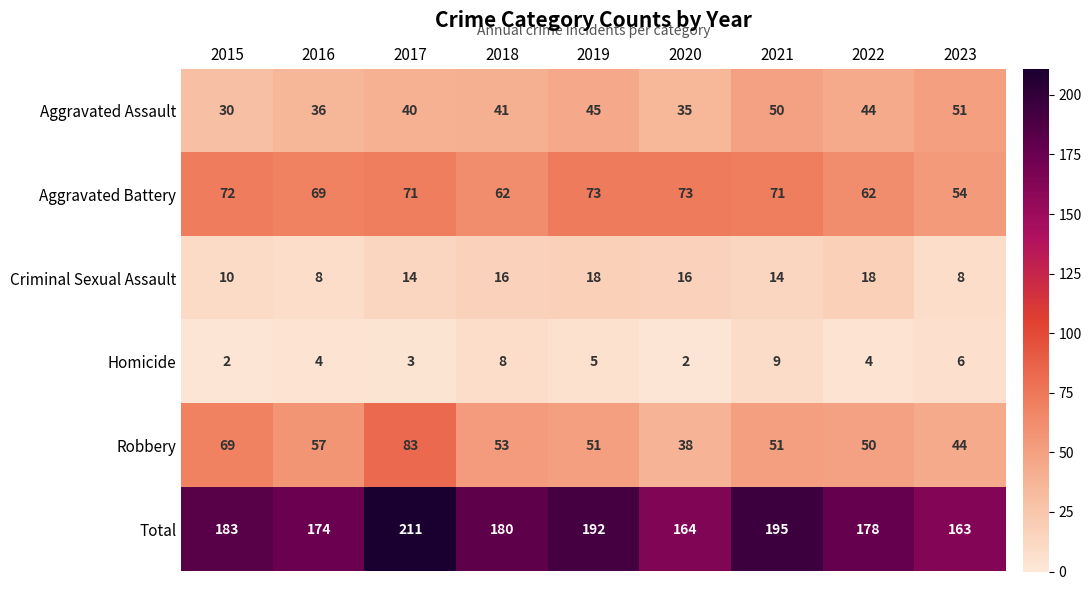

Count the number of categories in the chart.

9